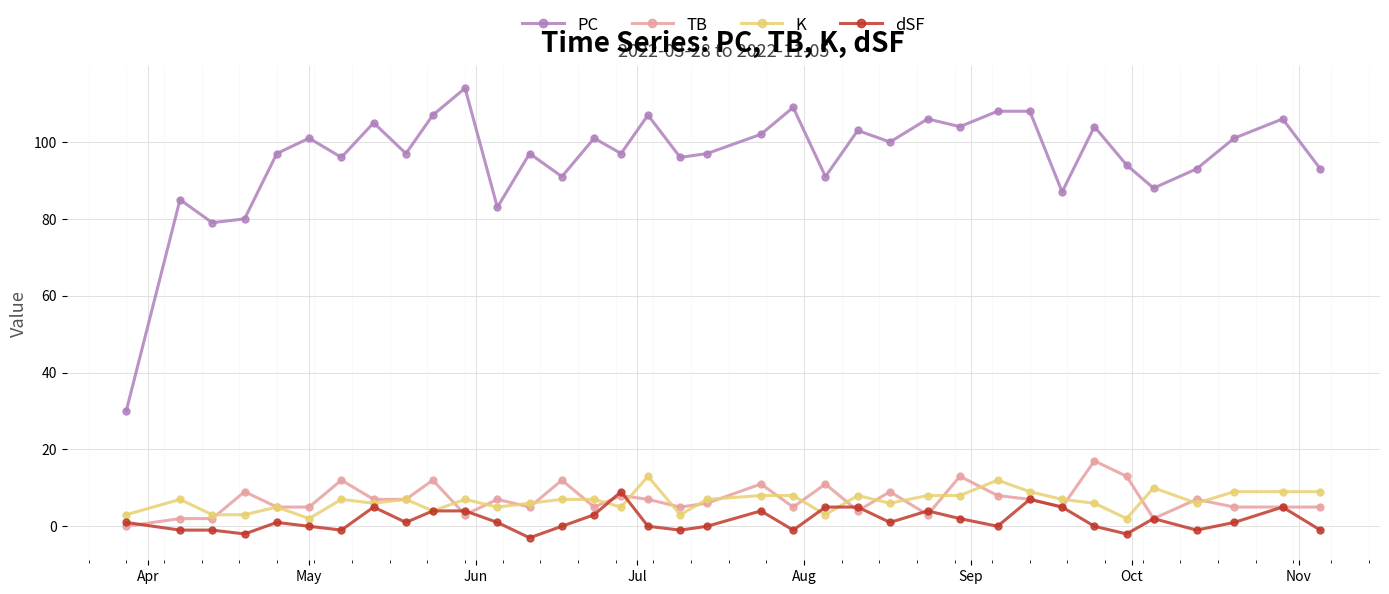

True or false: TB and PC intersect in this chart.

False